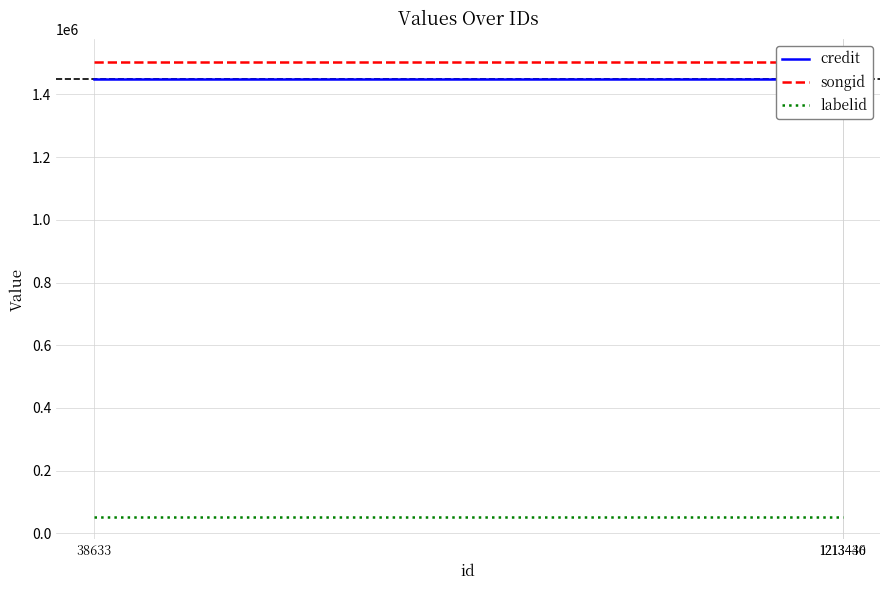

What is the value of the credit point at the 3rd from the left?

1448002